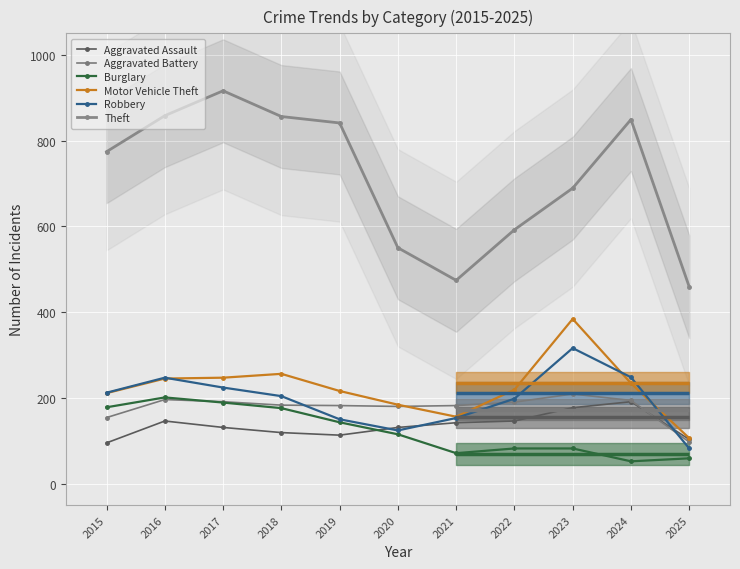

What value does the Robbery series have at 2015, to the nearest 50?

200